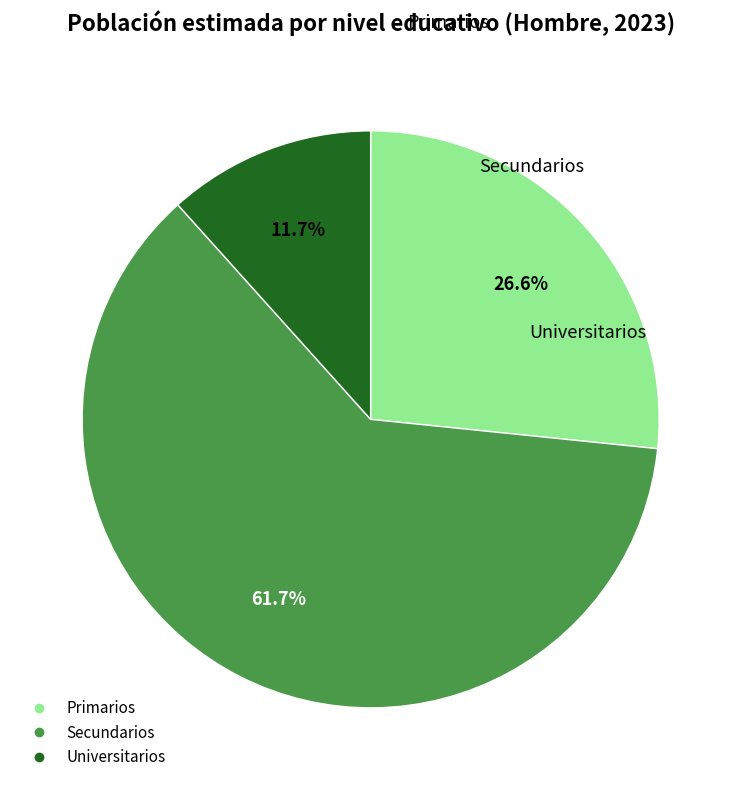

Which slice represents more than half of the pie?

Secundarios